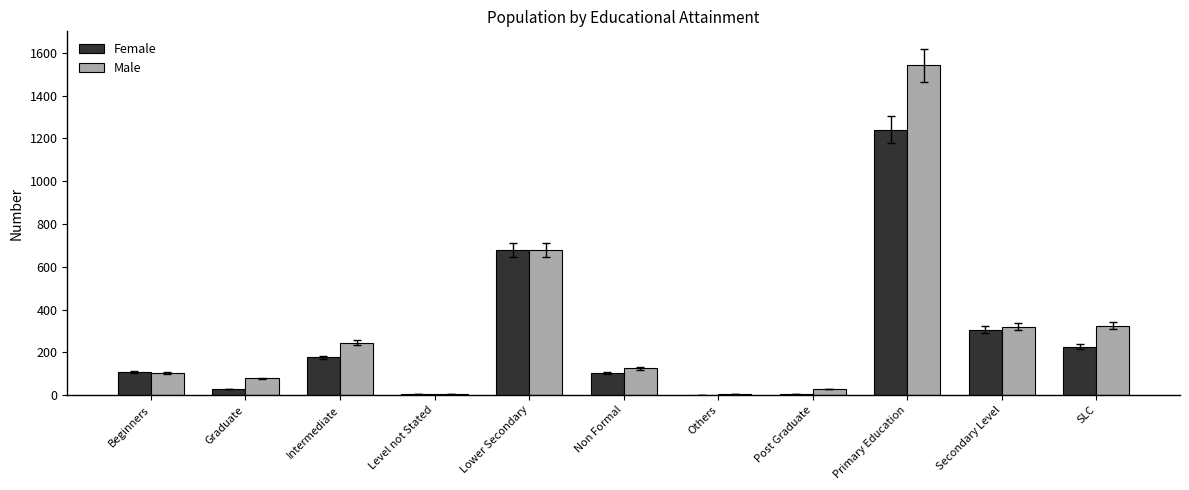

Which series has the largest range (max minus min)?

Male